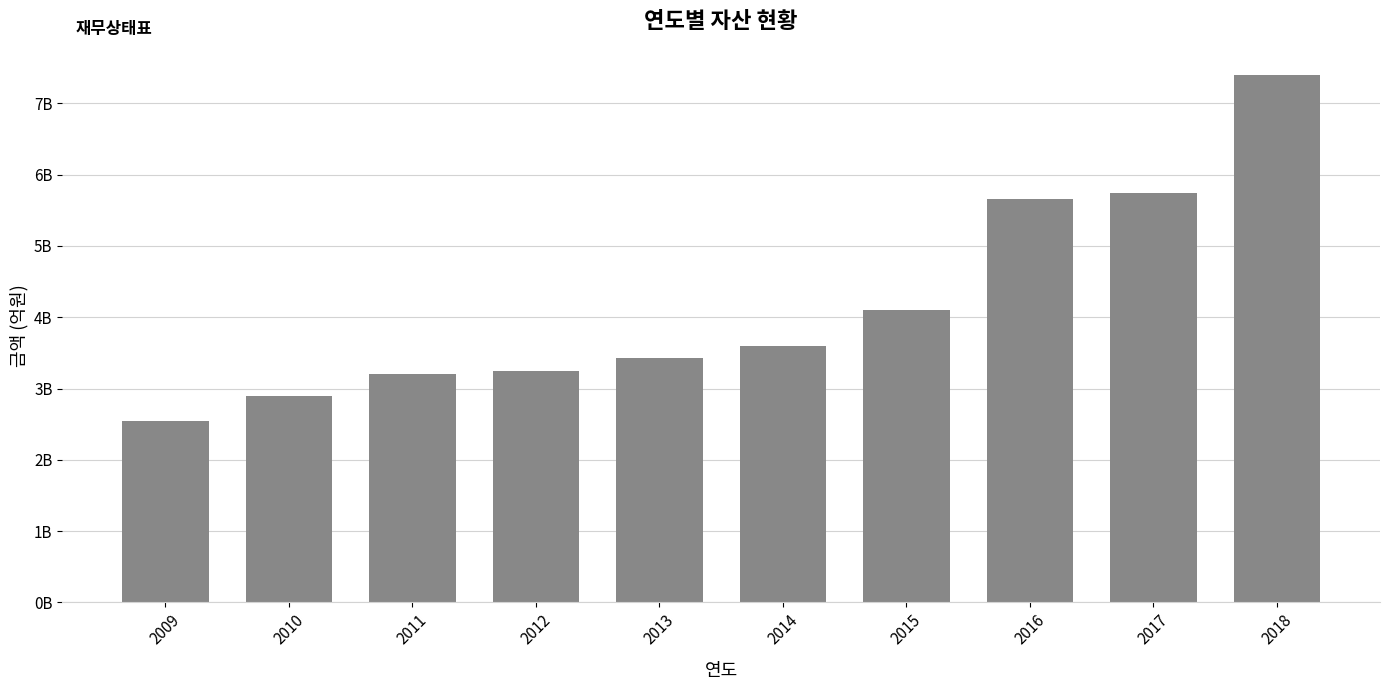

Does the chart contain stacked bars?

No